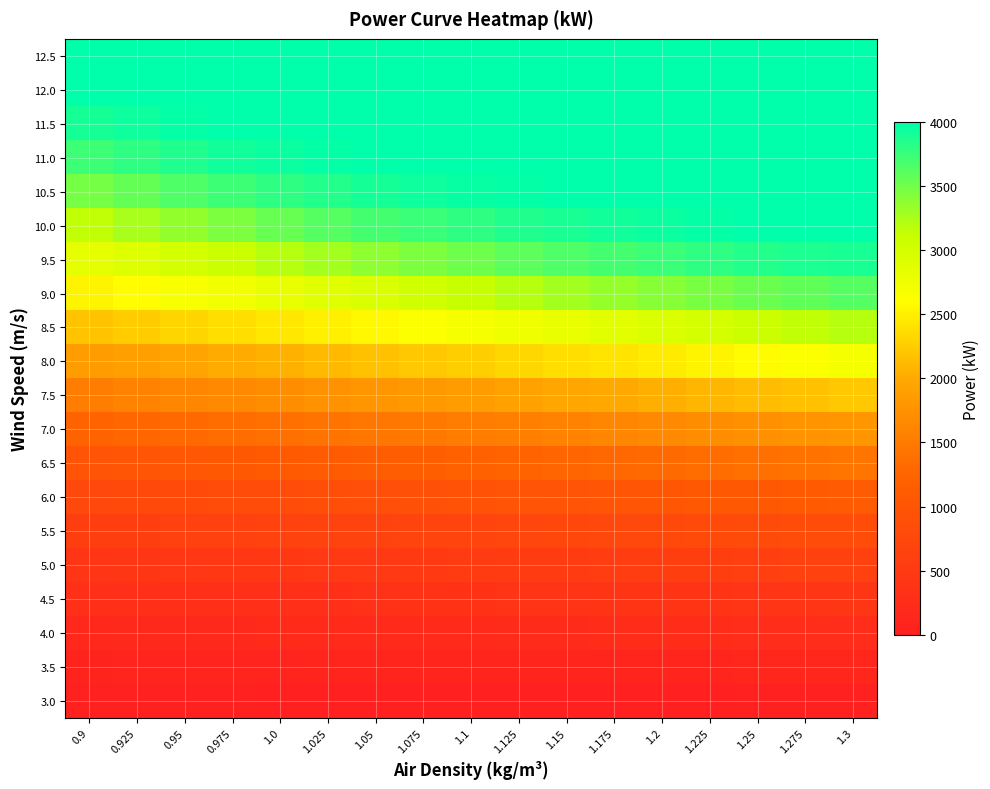

Reading left to right, transcribe all the data shown in this chart.

3.0: 0.9=9	0.925=11	0.95=13	0.975=14	1.0=16	1.025=18	1.05=19	1.075=21	1.1=23	1.125=24	1.15=26	1.175=28	1.2=29	1.225=31	1.25=32	1.275=34	1.3=36
3.5: 0.9=77	0.925=80	0.95=84	0.975=87	1.0=91	1.025=94	1.05=98	1.075=101	1.1=105	1.125=108	1.15=112	1.175=115	1.2=119	1.225=122	1.25=126	1.275=129	1.3=133
4.0: 0.9=169	0.925=175	0.95=181	0.975=187	1.0=193	1.025=199	1.05=205	1.075=211	1.1=217	1.125=223	1.15=229	1.175=235	1.2=241	1.225=247	1.25=253	1.275=259	1.3=265
4.5: 0.9=282	0.925=291	0.95=300	0.975=309	1.0=318	1.025=327	1.05=336	1.075=346	1.1=355	1.125=364	1.15=373	1.175=382	1.2=391	1.225=400	1.25=409	1.275=419	1.3=428
5.0: 0.9=417	0.925=430	0.95=443	0.975=455	1.0=468	1.025=481	1.05=494	1.075=507	1.1=520	1.125=533	1.15=545	1.175=558	1.2=571	1.225=584	1.25=597	1.275=610	1.3=622
5.5: 0.9=576	0.925=593	0.95=611	0.975=628	1.0=645	1.025=662	1.05=680	1.075=697	1.1=714	1.125=731	1.15=748	1.175=766	1.2=783	1.225=800	1.25=817	1.275=834	1.3=852
6.0: 0.9=763	0.925=786	0.95=808	0.975=831	1.0=853	1.025=875	1.05=898	1.075=920	1.1=942	1.125=964	1.15=987	1.175=1009	1.2=1031	1.225=1054	1.25=1076	1.275=1098	1.3=1120
6.5: 0.9=982	0.925=1010	0.95=1039	0.975=1067	1.0=1095	1.025=1124	1.05=1152	1.075=1180	1.1=1208	1.125=1236	1.15=1265	1.175=1293	1.2=1321	1.225=1349	1.25=1377	1.275=1405	1.3=1433
7.0: 0.9=1235	0.925=1271	0.95=1306	0.975=1341	1.0=1376	1.025=1411	1.05=1446	1.075=1481	1.1=1516	1.125=1551	1.15=1586	1.175=1621	1.2=1656	1.225=1691	1.25=1726	1.275=1761	1.3=1796
7.5: 0.9=1526	0.925=1570	0.95=1613	0.975=1656	1.0=1699	1.025=1741	1.05=1784	1.075=1827	1.1=1870	1.125=1913	1.15=1955	1.175=1998	1.2=2041	1.225=2084	1.25=2126	1.275=2169	1.3=2211
8.0: 0.9=1850	0.925=1902	0.95=1953	0.975=2005	1.0=2059	1.025=2110	1.05=2160	1.075=2211	1.1=2262	1.125=2314	1.15=2365	1.175=2416	1.2=2467	1.225=2518	1.25=2569	1.275=2620	1.3=2675
8.5: 0.9=2186	0.925=2247	0.95=2309	0.975=2369	1.0=2437	1.025=2496	1.05=2554	1.075=2614	1.1=2675	1.125=2735	1.15=2798	1.175=2869	1.2=2940	1.225=3012	1.25=3083	1.275=3146	1.3=3198
9.0: 0.9=2520	0.925=2590	0.95=2664	0.975=2731	1.0=2812	1.025=2881	1.05=2952	1.075=3034	1.1=3115	1.125=3196	1.15=3271	1.175=3336	1.2=3399	1.225=3464	1.25=3526	1.275=3578	1.3=3615
9.5: 0.9=2843	0.925=2921	0.95=3010	0.975=3091	1.0=3190	1.025=3280	1.05=3369	1.075=3440	1.1=3511	1.125=3582	1.15=3646	1.175=3692	1.2=3739	1.225=3785	1.25=3832	1.275=3866	1.3=3886
10.0: 0.9=3156	0.925=3253	0.95=3359	0.975=3453	1.0=3535	1.025=3613	1.05=3688	1.075=3741	1.1=3793	1.125=3845	1.15=3888	1.175=3915	1.2=3942	1.225=3969	1.25=3996	1.275=4000	1.3=4000
10.5: 0.9=3473	0.925=3562	0.95=3650	0.975=3729	1.0=3784	1.025=3841	1.05=3895	1.075=3925	1.1=3954	1.125=3984	1.15=4000	1.175=4000	1.2=4000	1.225=4000	1.25=4000	1.275=4000	1.3=4000
11.0: 0.9=3725	0.925=3792	0.95=3852	0.975=3908	1.0=3939	1.025=3972	1.05=4000	1.075=4000	1.1=4000	1.125=4000	1.15=4000	1.175=4000	1.2=4000	1.225=4000	1.25=4000	1.275=4000	1.3=4000
11.5: 0.9=3897	0.925=3937	0.95=3971	0.975=4000	1.0=4000	1.025=4000	1.05=4000	1.075=4000	1.1=4000	1.125=4000	1.15=4000	1.175=4000	1.2=4000	1.225=4000	1.25=4000	1.275=4000	1.3=4000
12.0: 0.9=3991	0.925=4000	0.95=4000	0.975=4000	1.0=4000	1.025=4000	1.05=4000	1.075=4000	1.1=4000	1.125=4000	1.15=4000	1.175=4000	1.2=4000	1.225=4000	1.25=4000	1.275=4000	1.3=4000
12.5: 0.9=4000	0.925=4000	0.95=4000	0.975=4000	1.0=4000	1.025=4000	1.05=4000	1.075=4000	1.1=4000	1.125=4000	1.15=4000	1.175=4000	1.2=4000	1.225=4000	1.25=4000	1.275=4000	1.3=4000